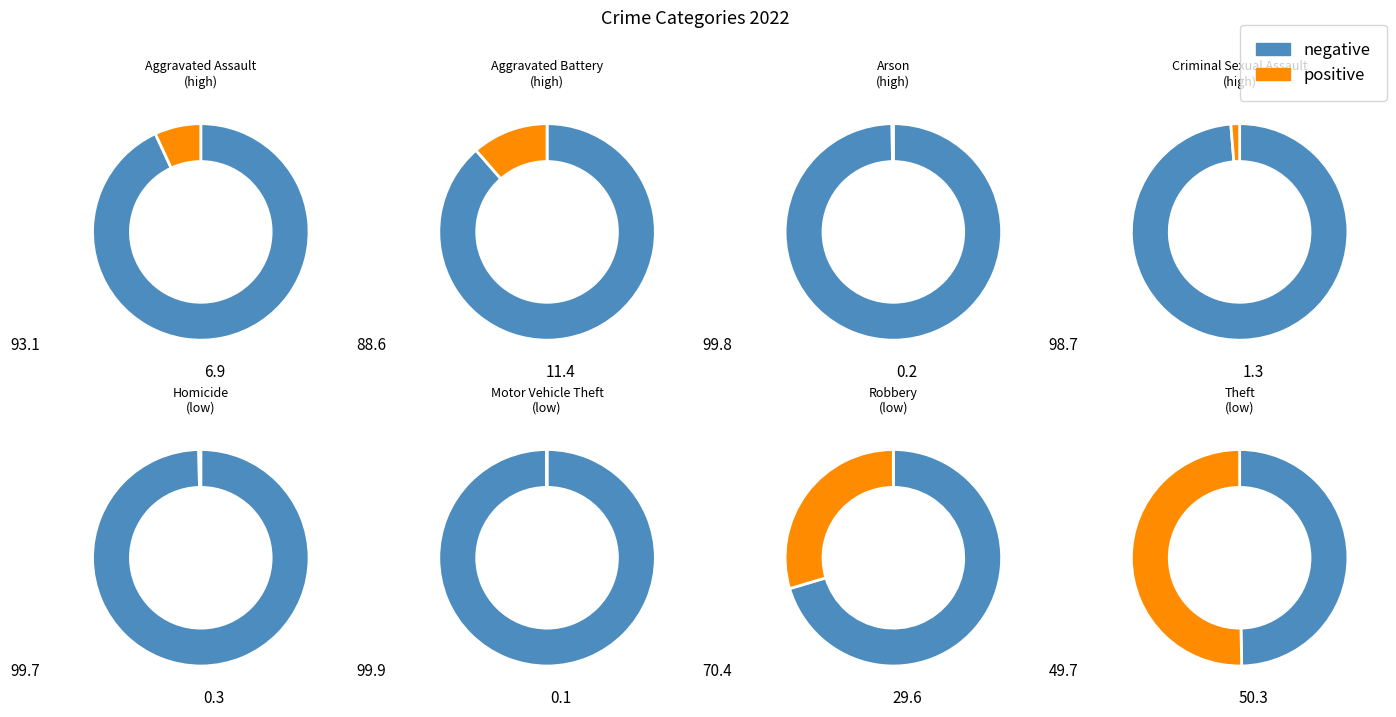

Combined, do Aggravated Battery and Motor Vehicle Theft account for over 50%?

No